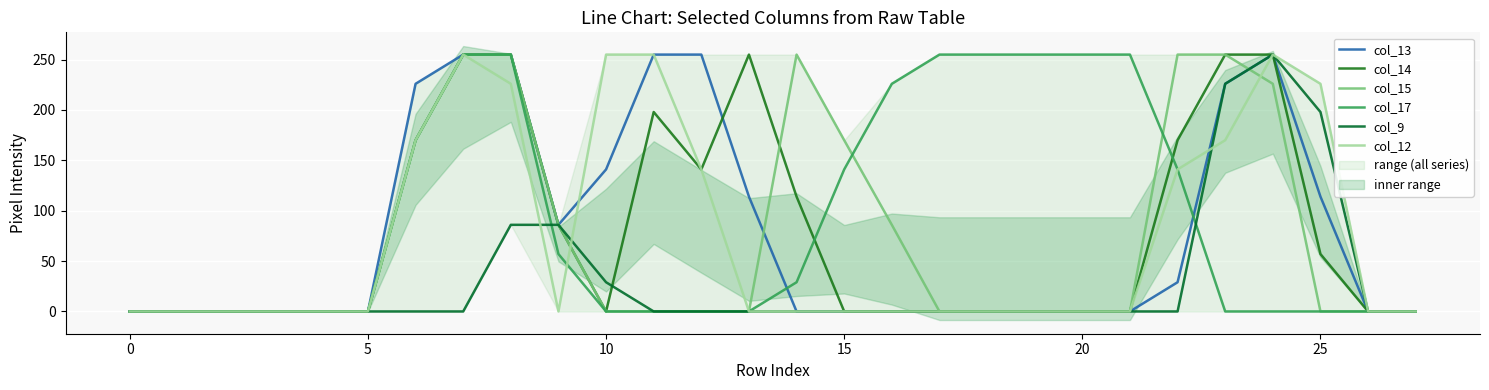

Which series ends up on top after the final intersection of col_12 and col_17?

col_12